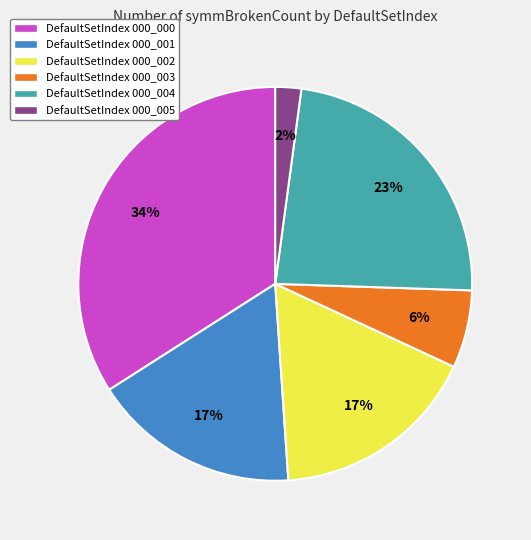

Does any single category account for the majority?

No